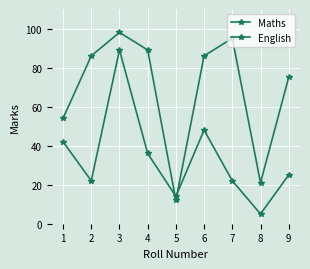

What is the difference between the maximum and minimum values in the English series?

84